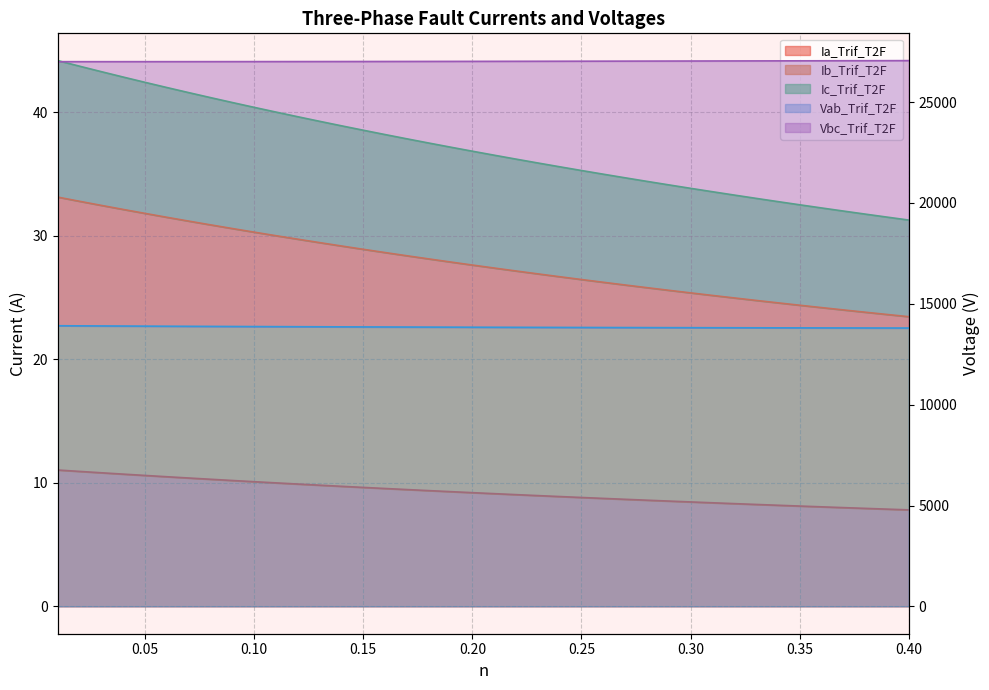

True or false: Ib_Trif_T2F and Vab_Trif_T2F cross at least once.

False